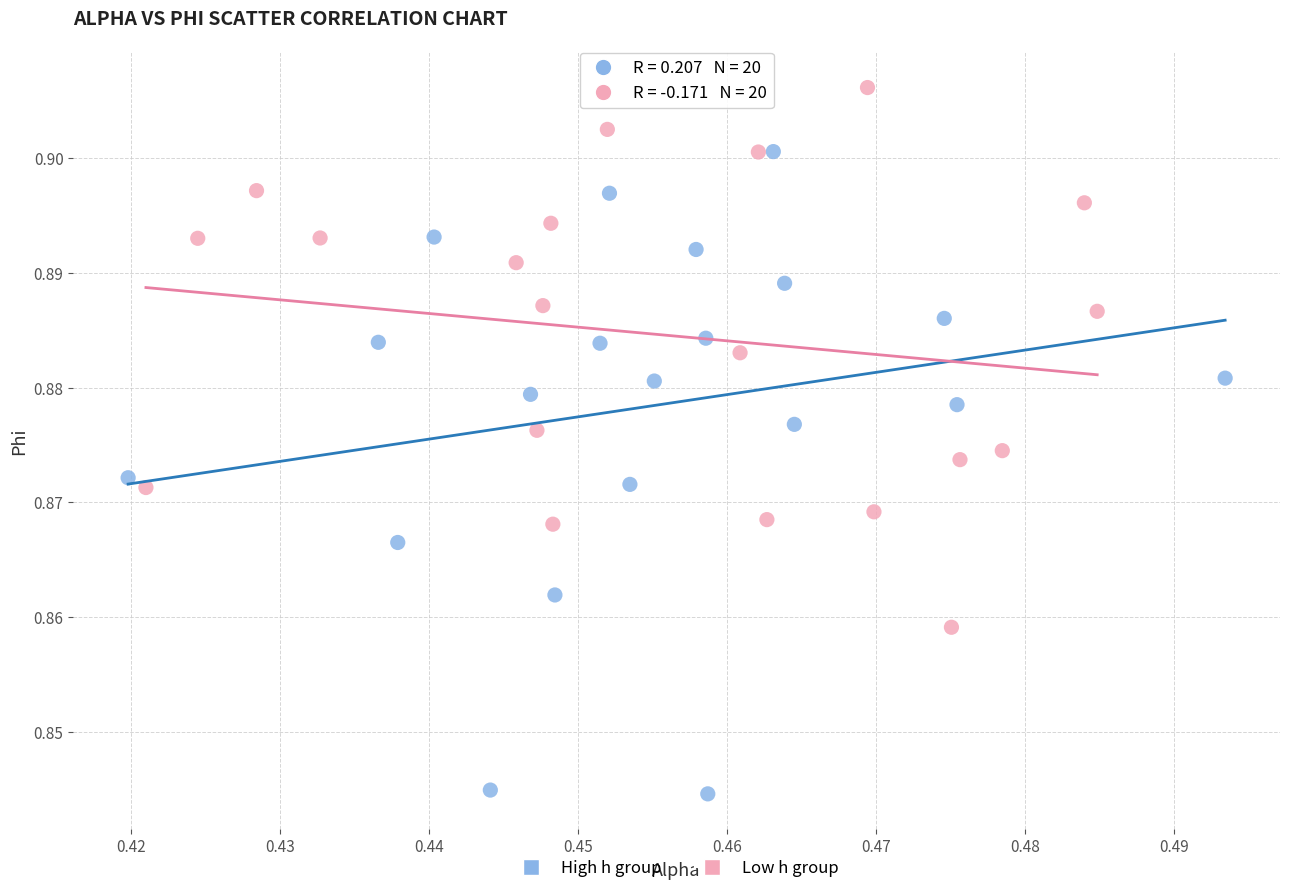

Which series reaches the minimum Y coordinate?

High h group